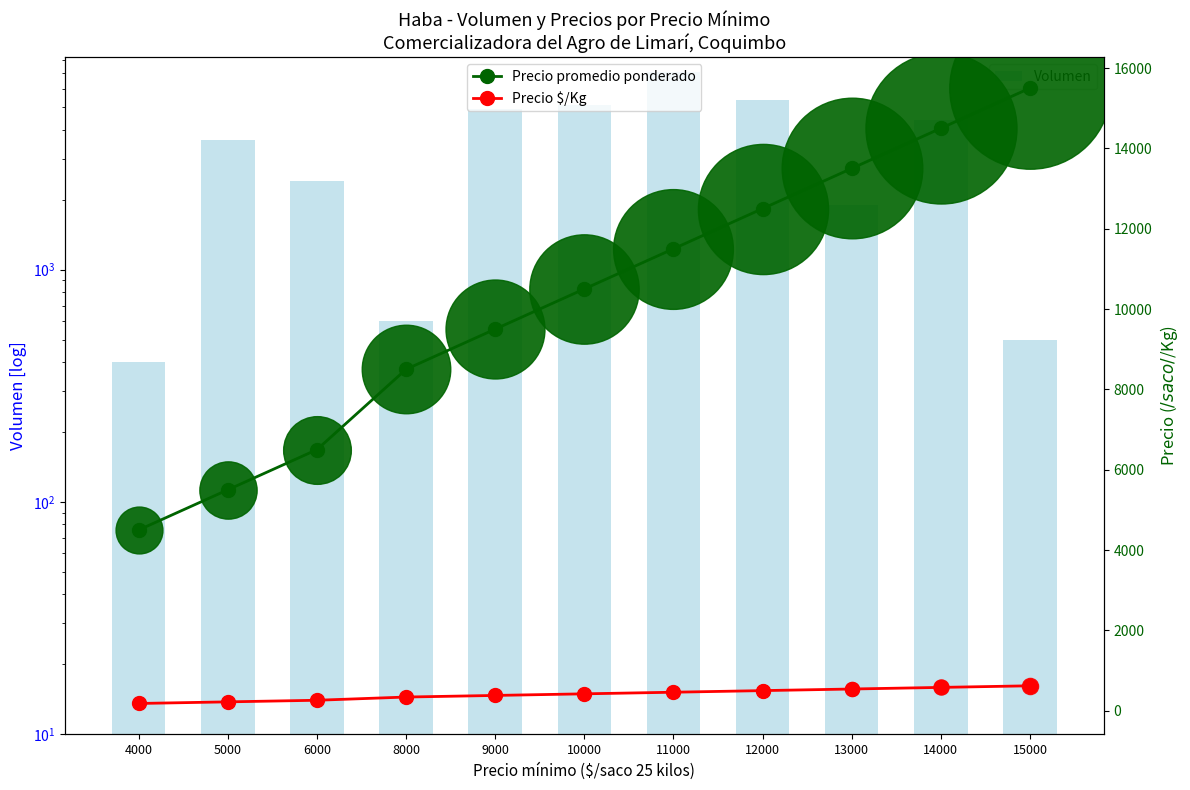

At which category is the sum across all series the highest?

14000